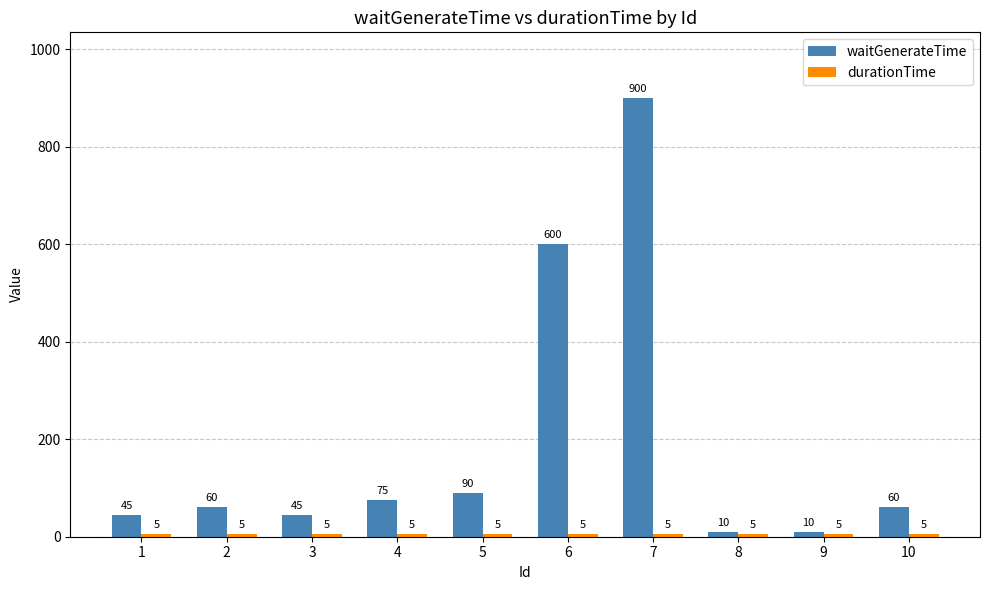

The waitGenerateTime series shows 45 at 1. True or false?

True